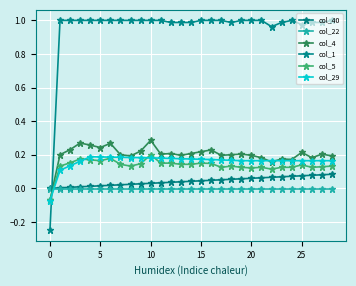

Does the chart have visible grid lines?

Yes